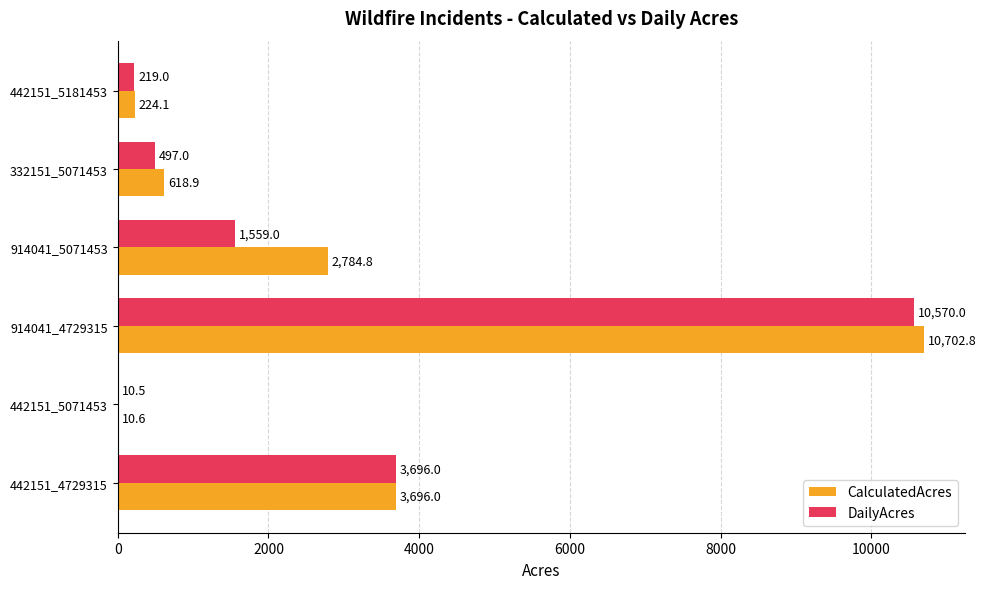

Which series has the widest spread of values?

CalculatedAcres